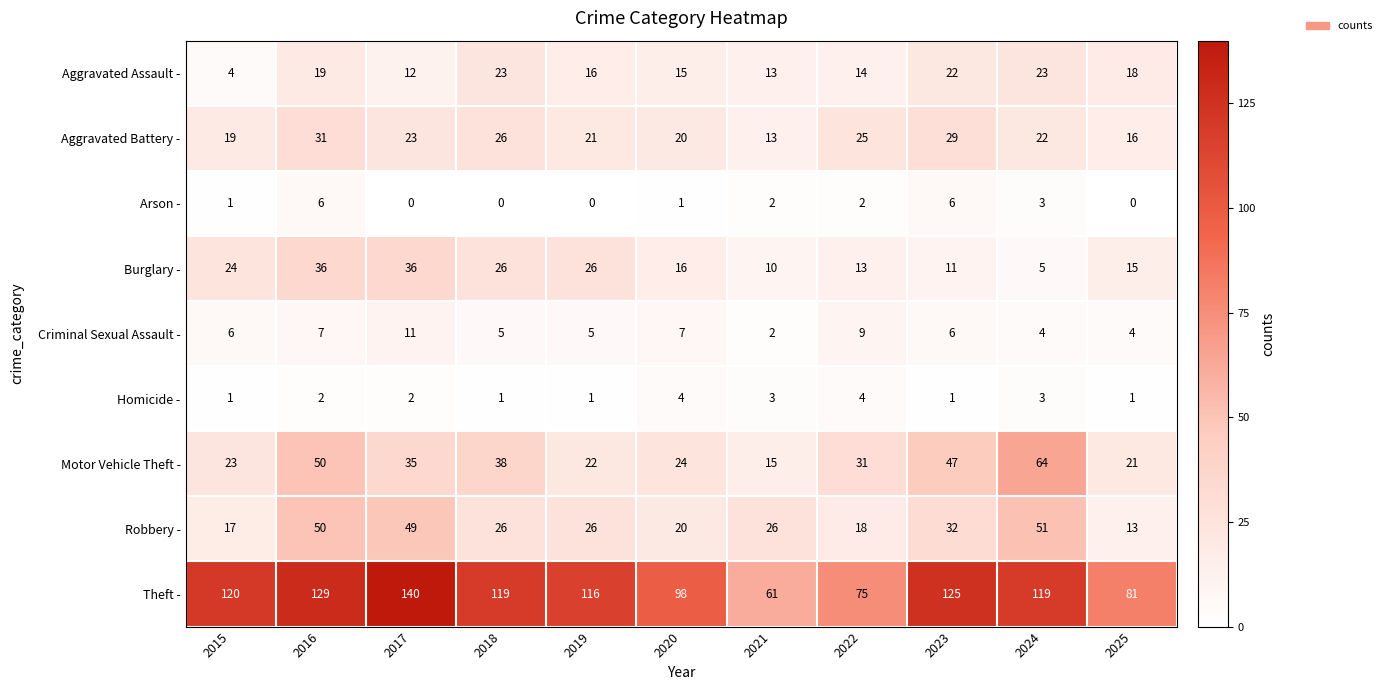

What is the spread (max minus min) of values at 2025?

81